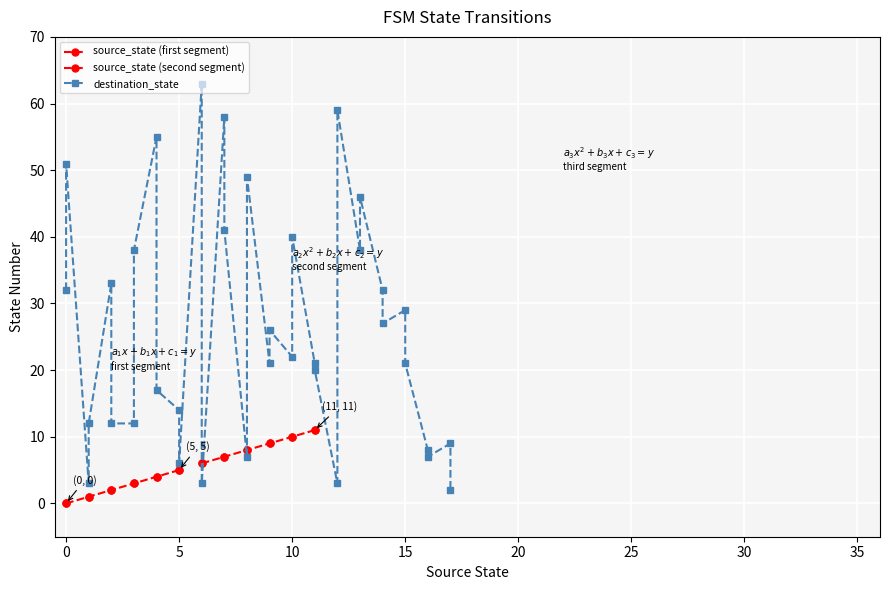

What is the greatest value displayed?

63